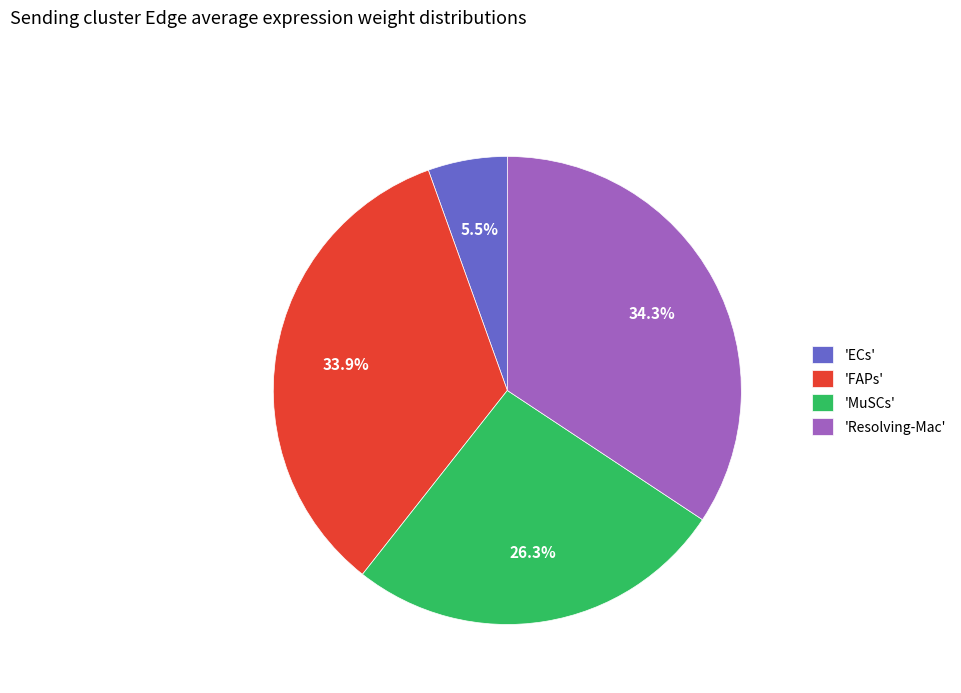

What is the smallest slice in the pie chart?

'ECs'